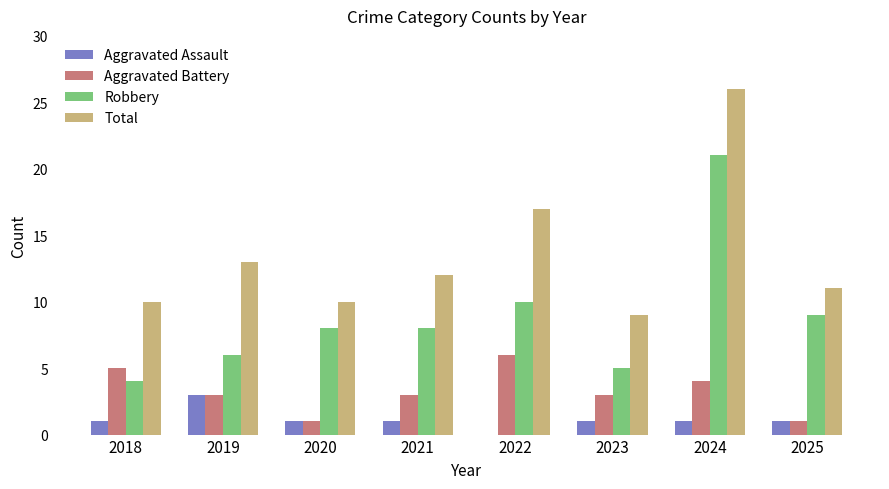

What is the sum of all Robbery values?

71